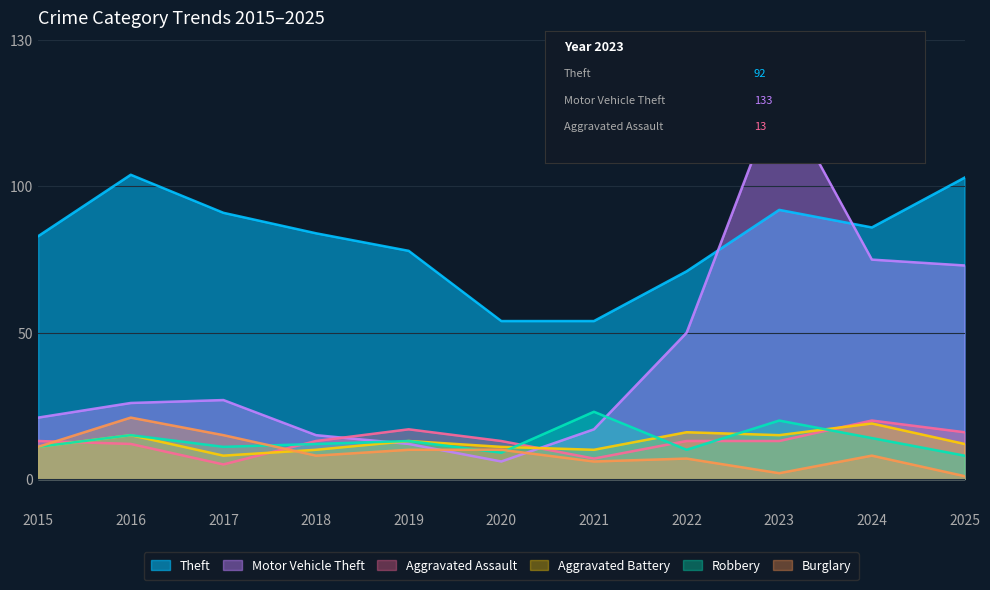

Which series has the largest range (max minus min)?

Motor Vehicle Theft